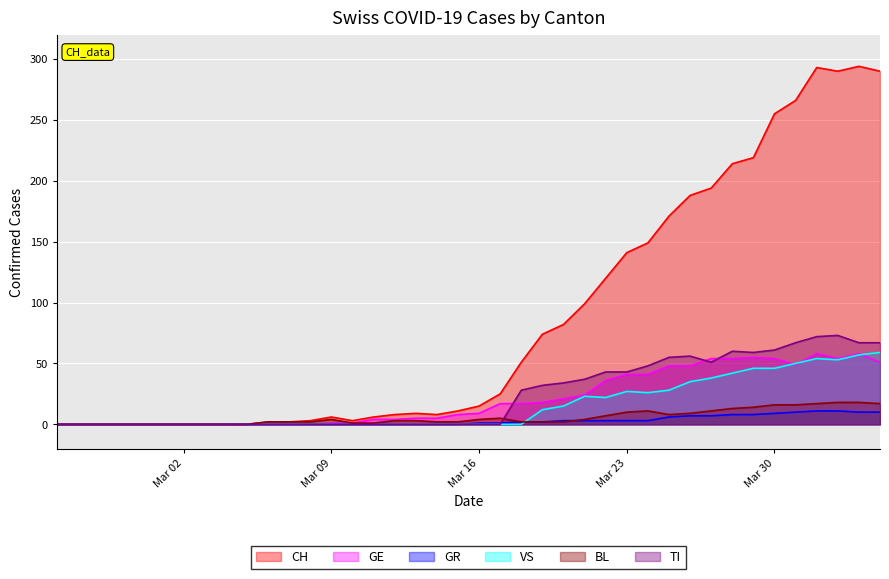

Which series has the largest range (max minus min)?

CH